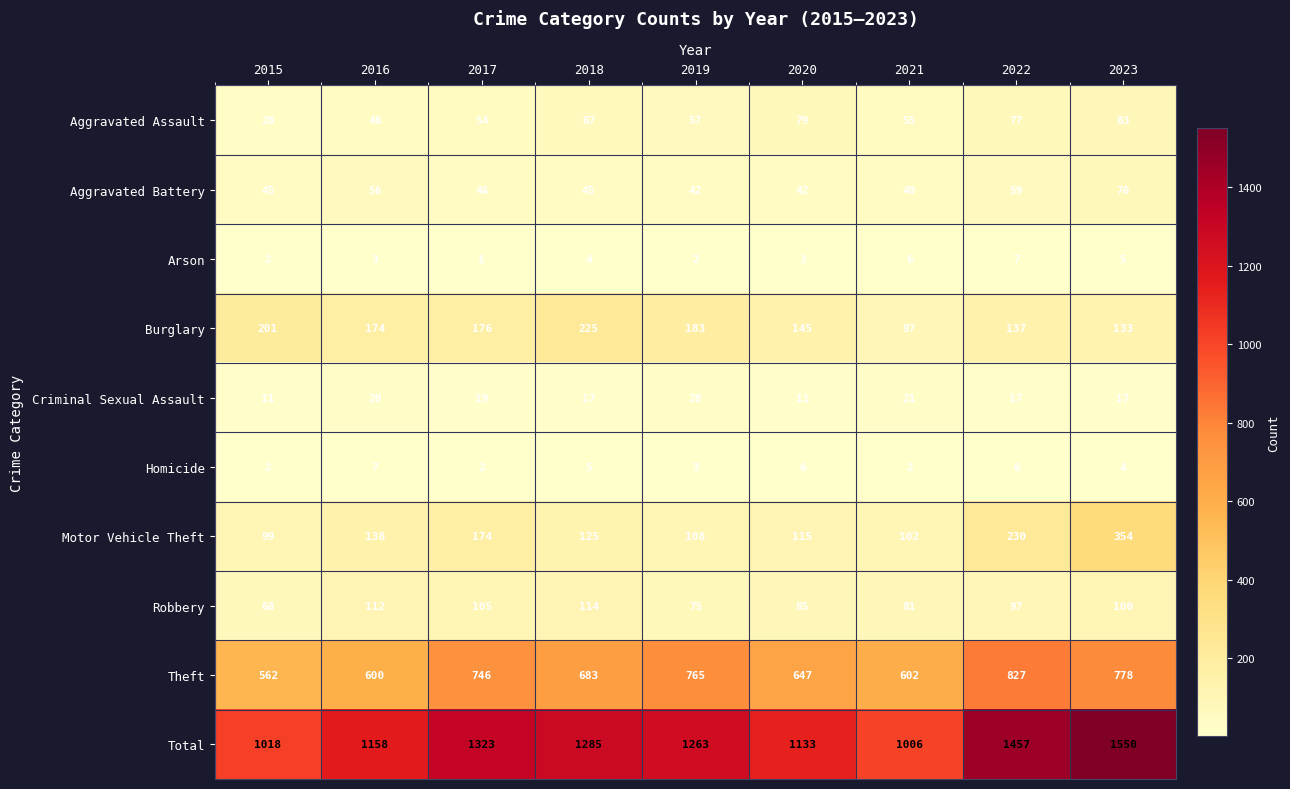

What is the maximum value for Motor Vehicle Theft?

354